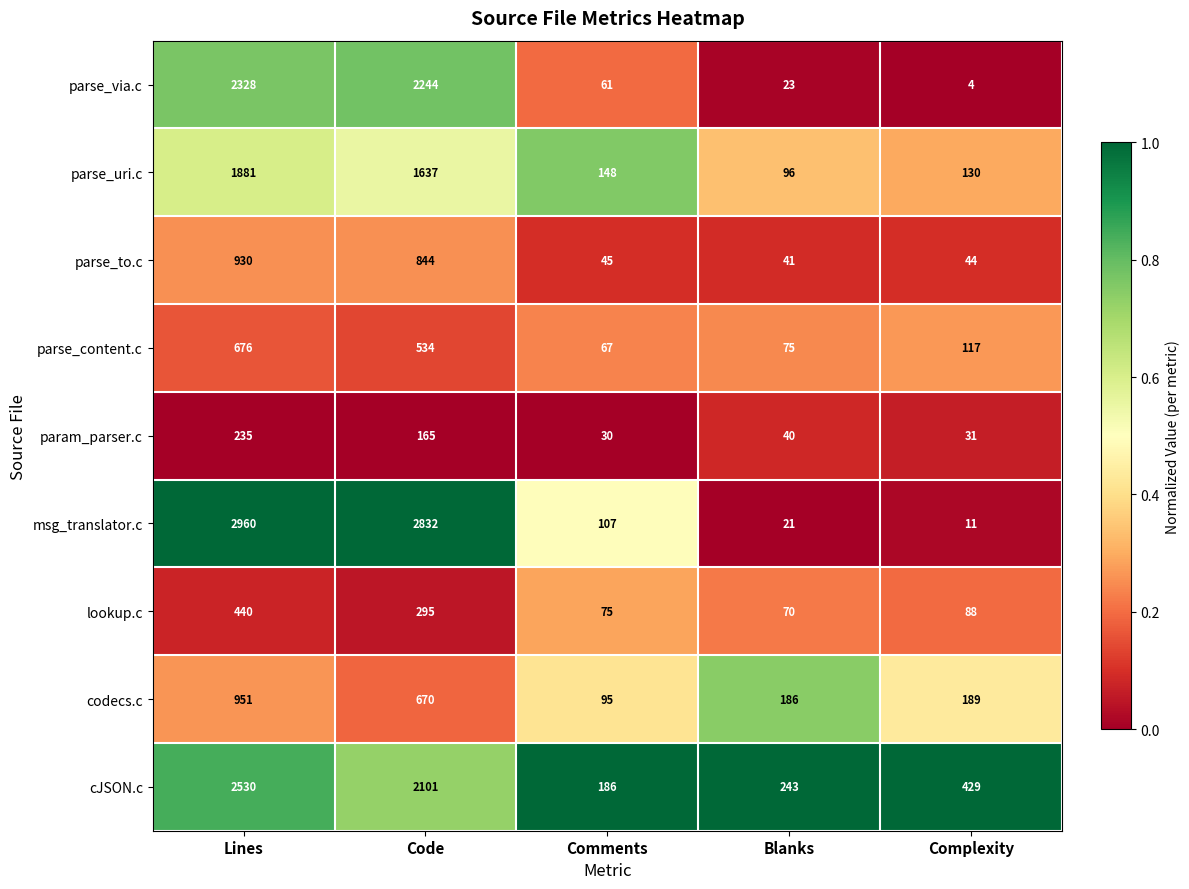

What is the total value across all series at Blanks?

795